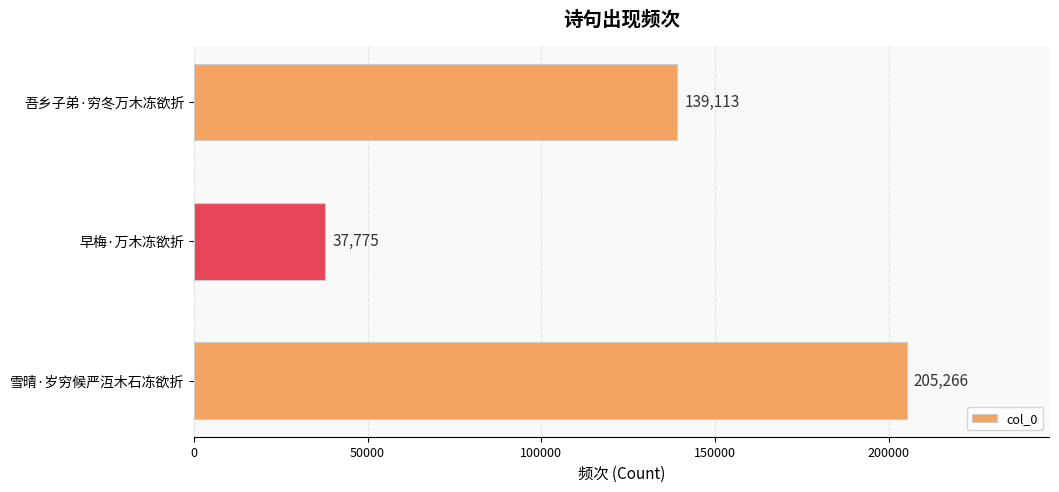

Rank the categories by value from lowest to highest.

早梅·万木冻欲折, 吾乡子弟·穷冬万木冻欲折, 雪晴·岁穷候严沍木石冻欲折